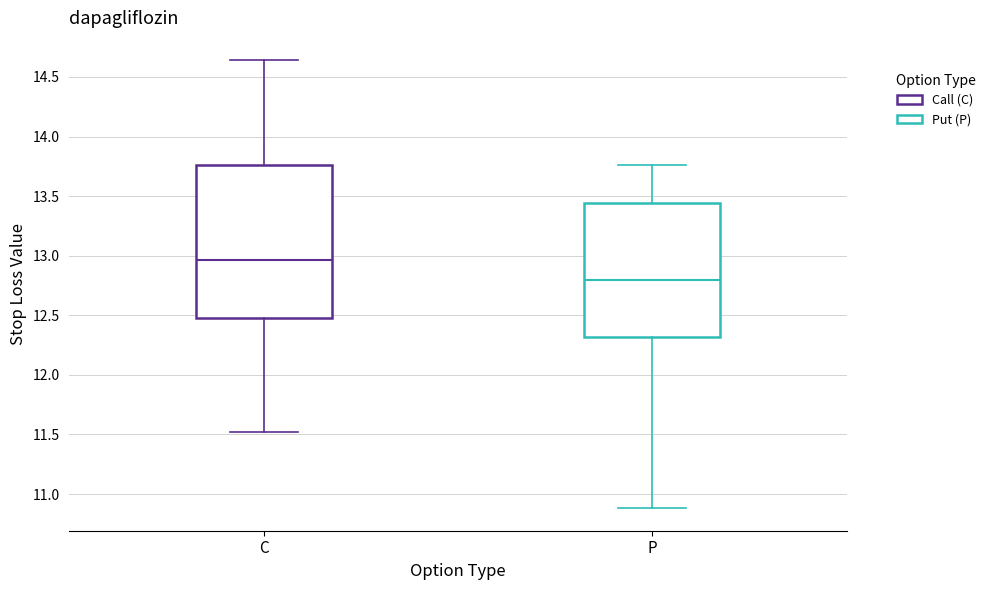

Where does the median line of the box for C sit on the y-axis? The values are not printed on the chart, so give them approximately, as read against the axis.

12.95